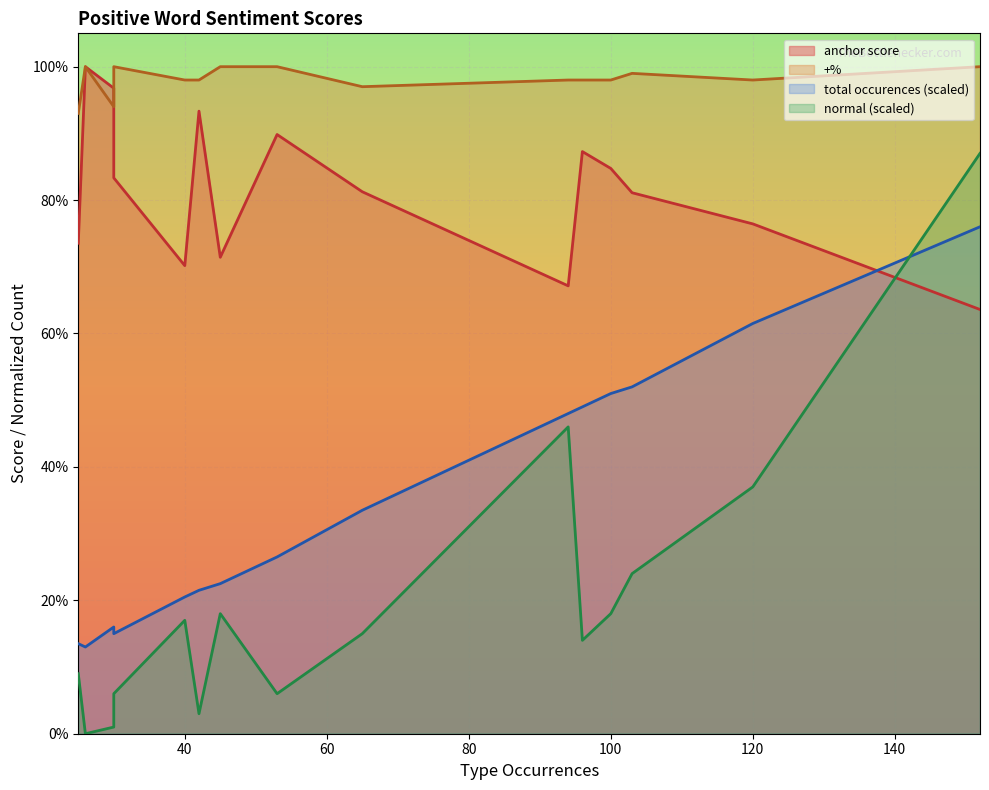

Is it true that anchor score equals 0.3 at 11?

False